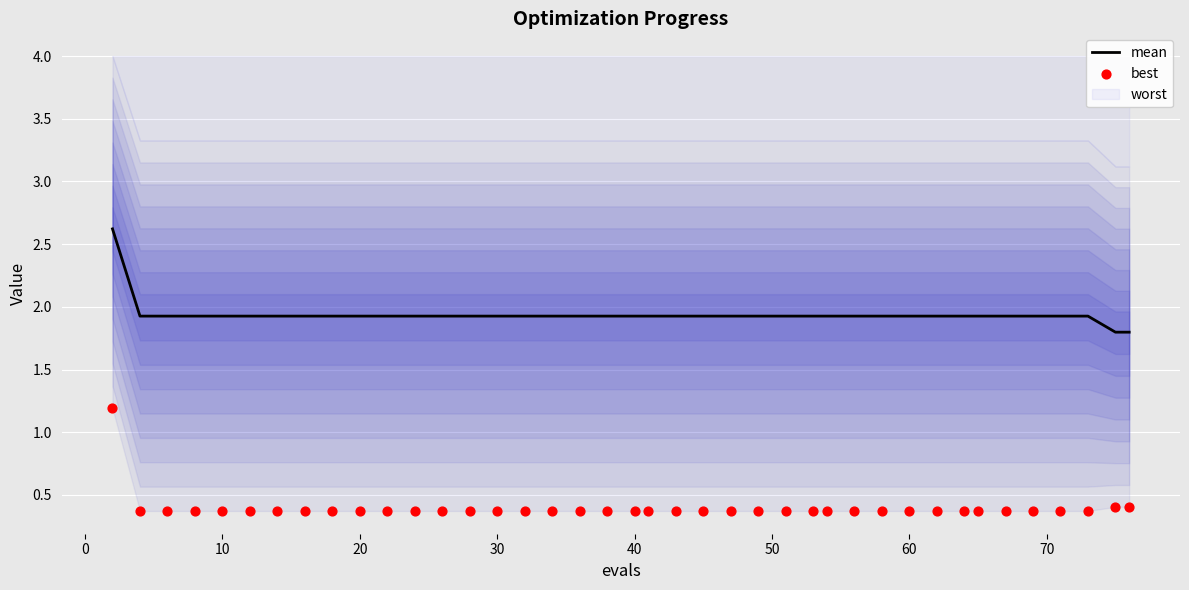

Which series has the largest Y range (max minus min)?

mean